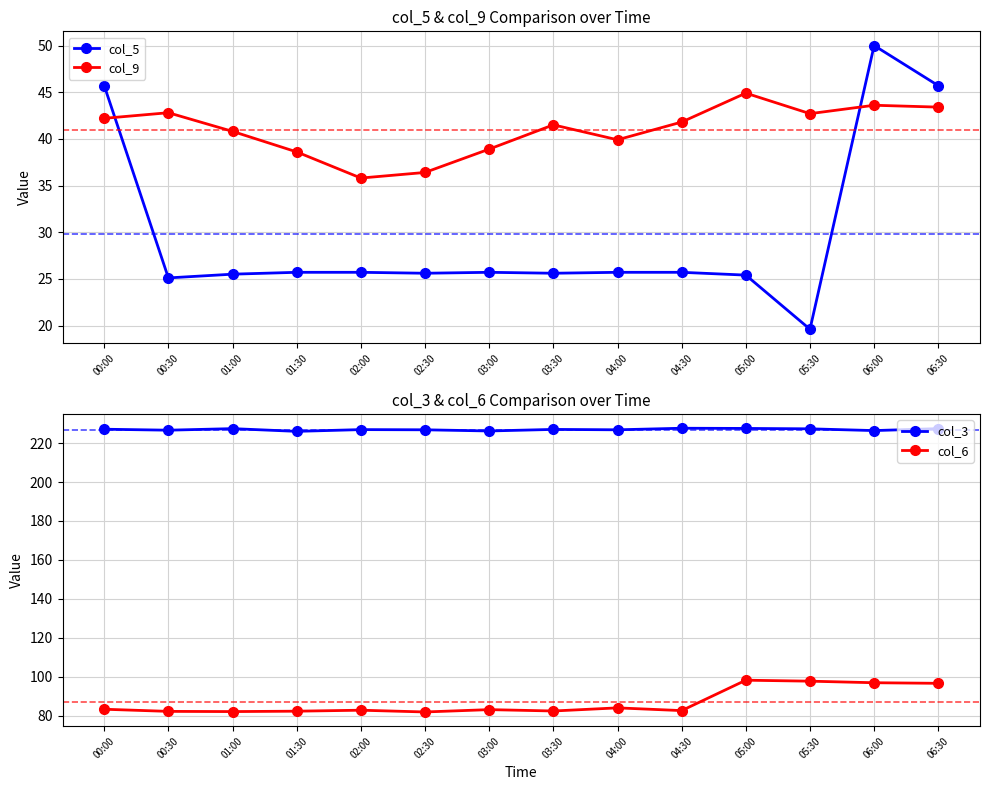

The value of col_5 at 02:30 is 36.5. True or false?

False